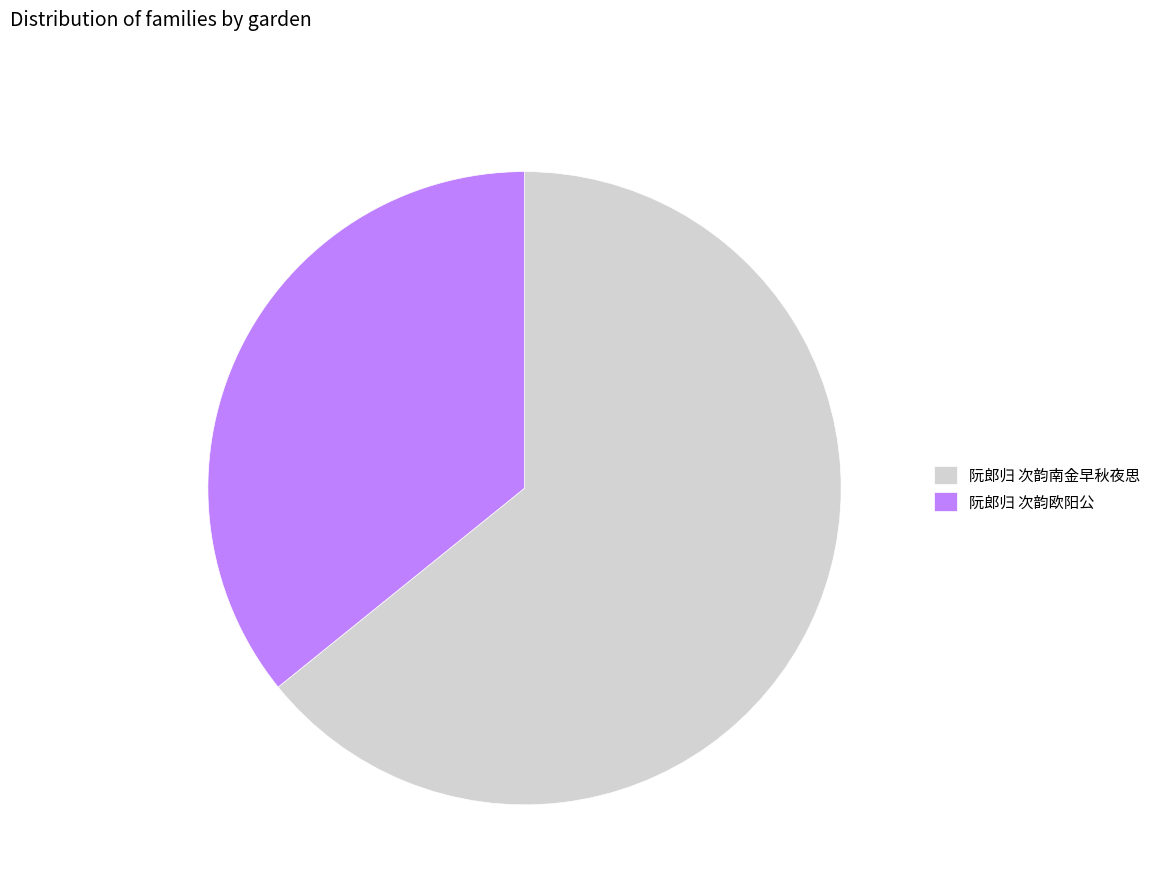

Which slice is the largest?

阮郎归 次韵南金早秋夜思